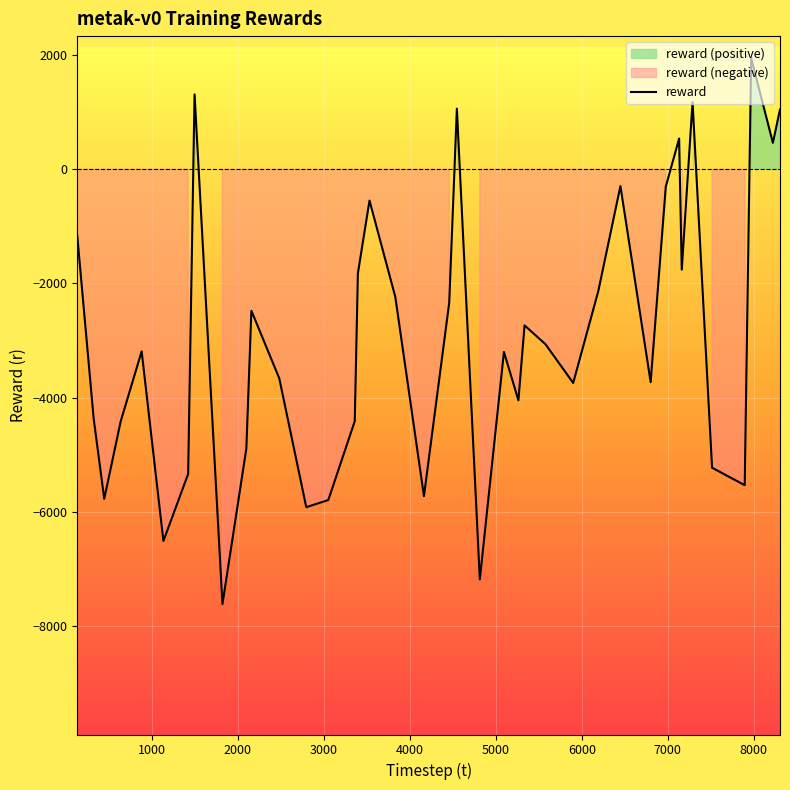

What is the minimum value for reward?

-7621.1